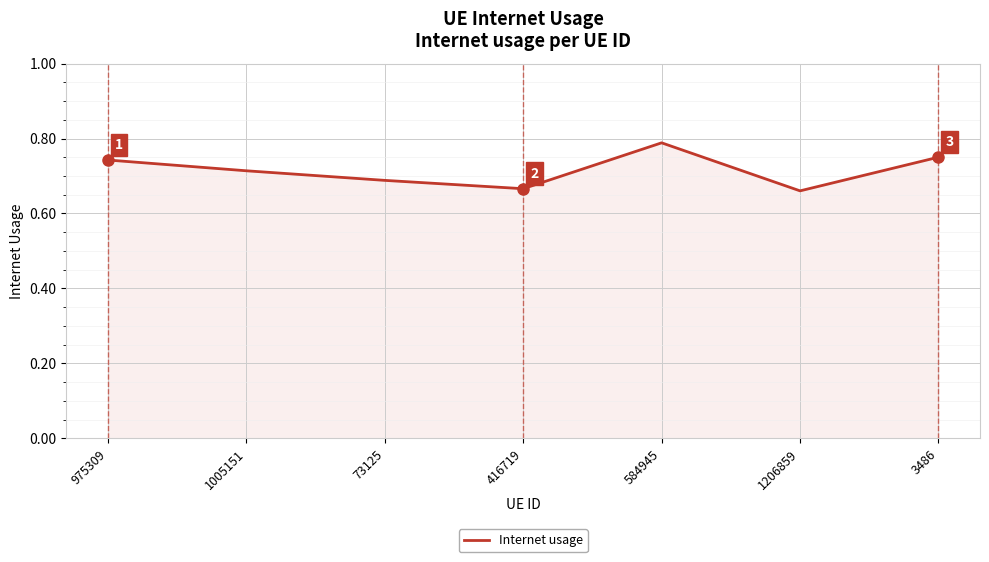

At which category does the data reach its first local peak?

584945